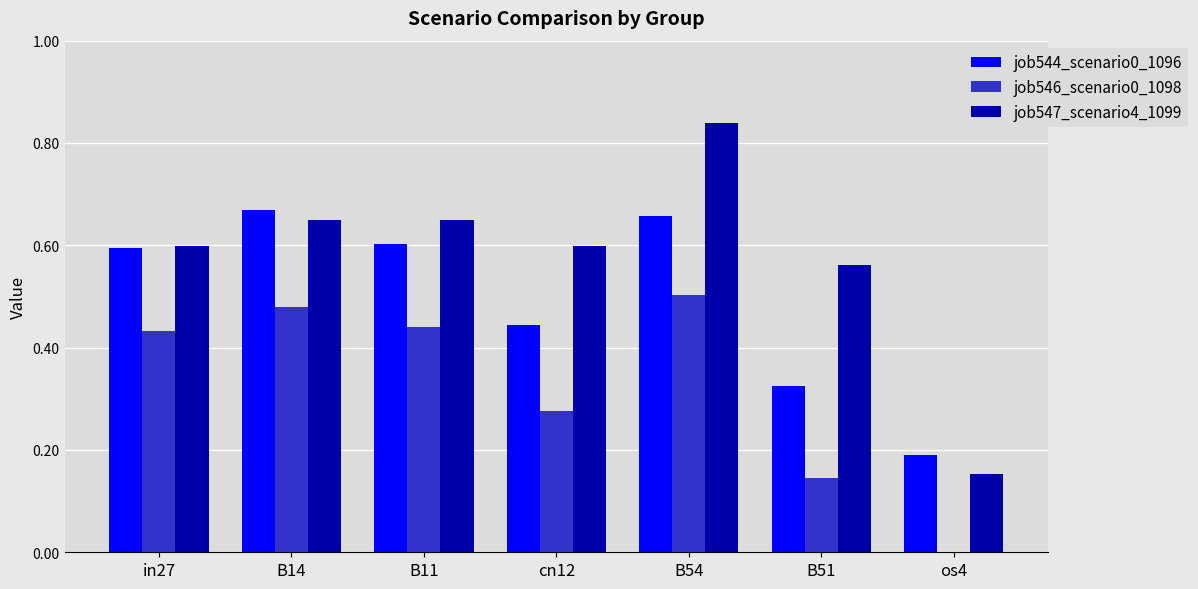

The value of job547_scenario4_1099 at B14 is 1.1. True or false?

False